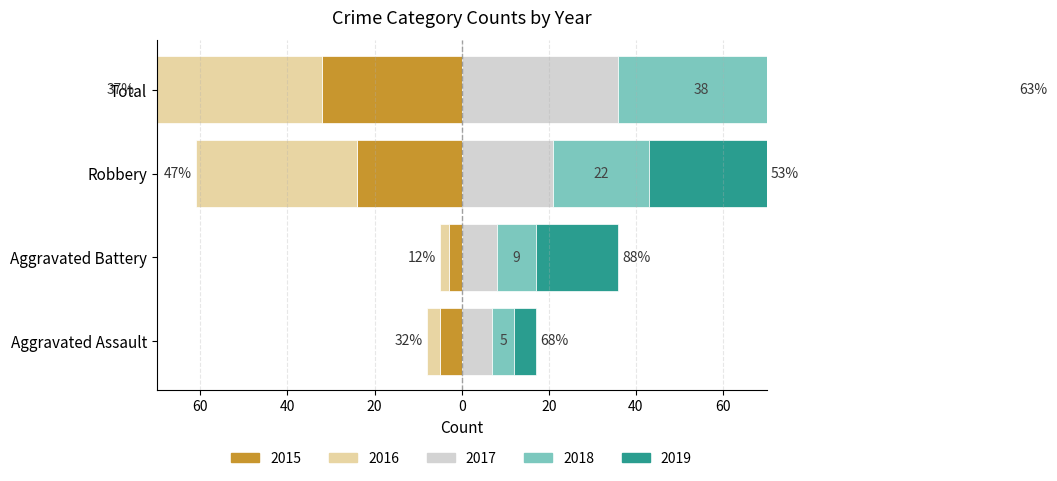

What is the difference between the maximum and second lowest values in the 2019 series?

34